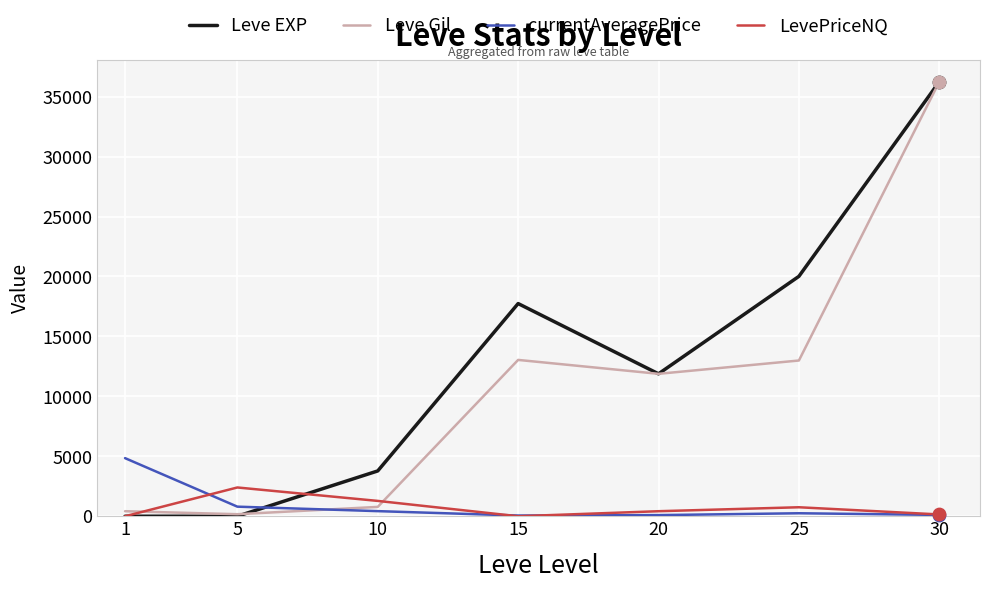

At how many categories does at least one series exceed 26210?

1